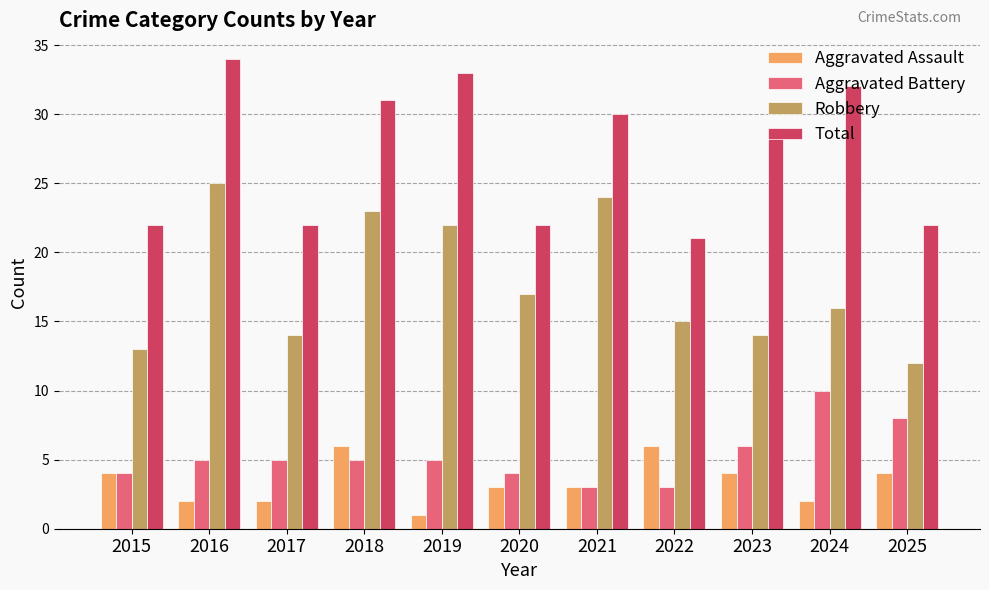

Which label corresponds to the largest value in the chart?

2016